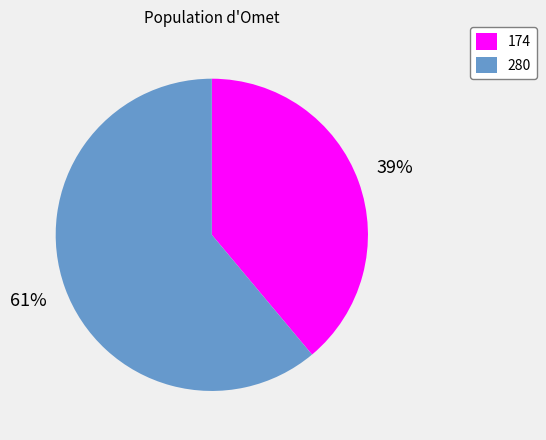

Which slice is the smallest?

174